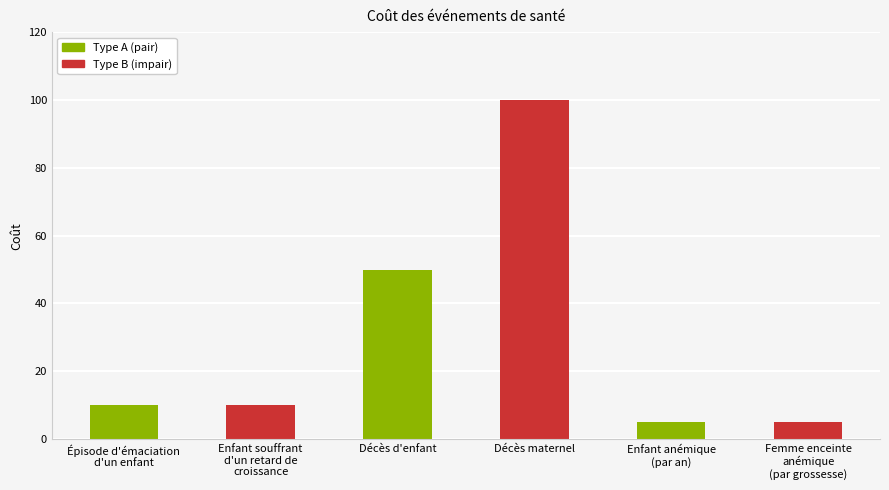

What is the label of the 6th bar from the left?

Femme enceinte
anémique
(par grossesse)